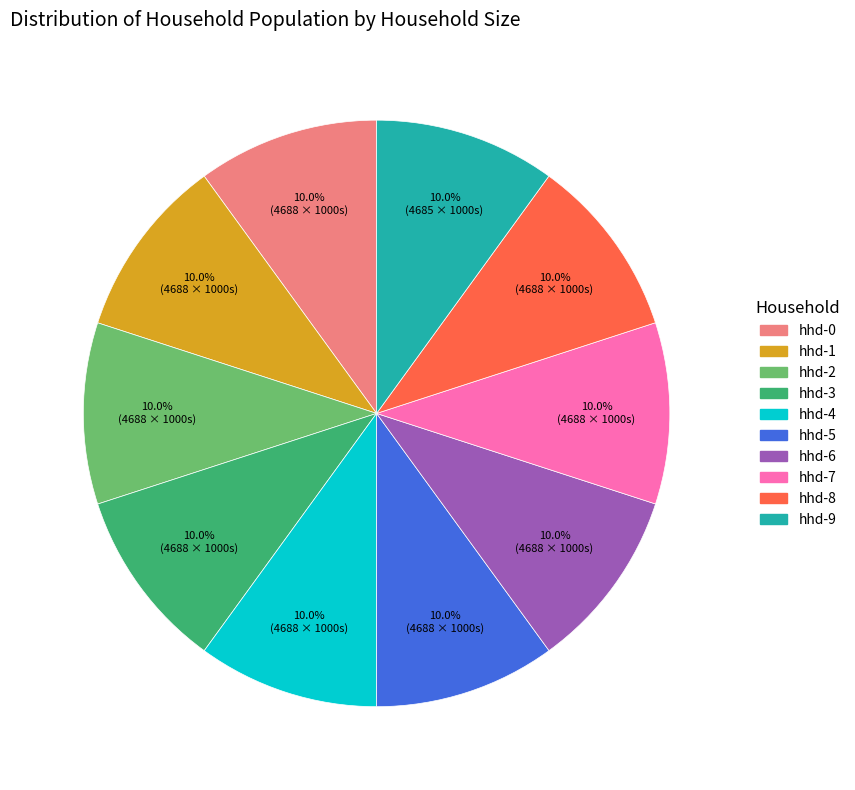

Does hhd-1 represent more than half of the total?

No